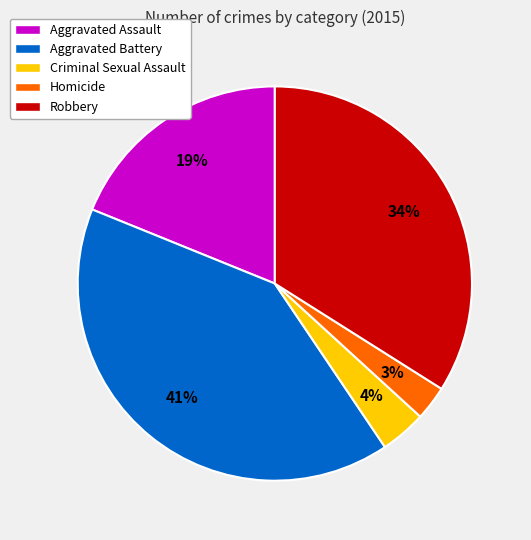

Which slice is the largest?

Aggravated Battery